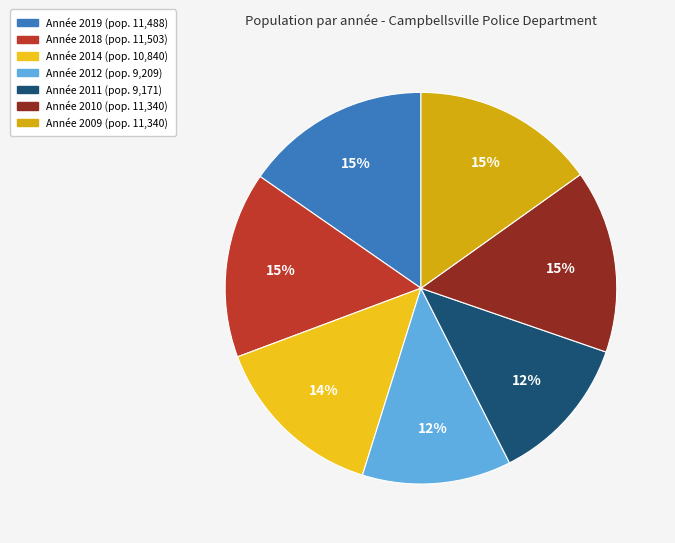

Which category has the smallest portion of the pie?

2011